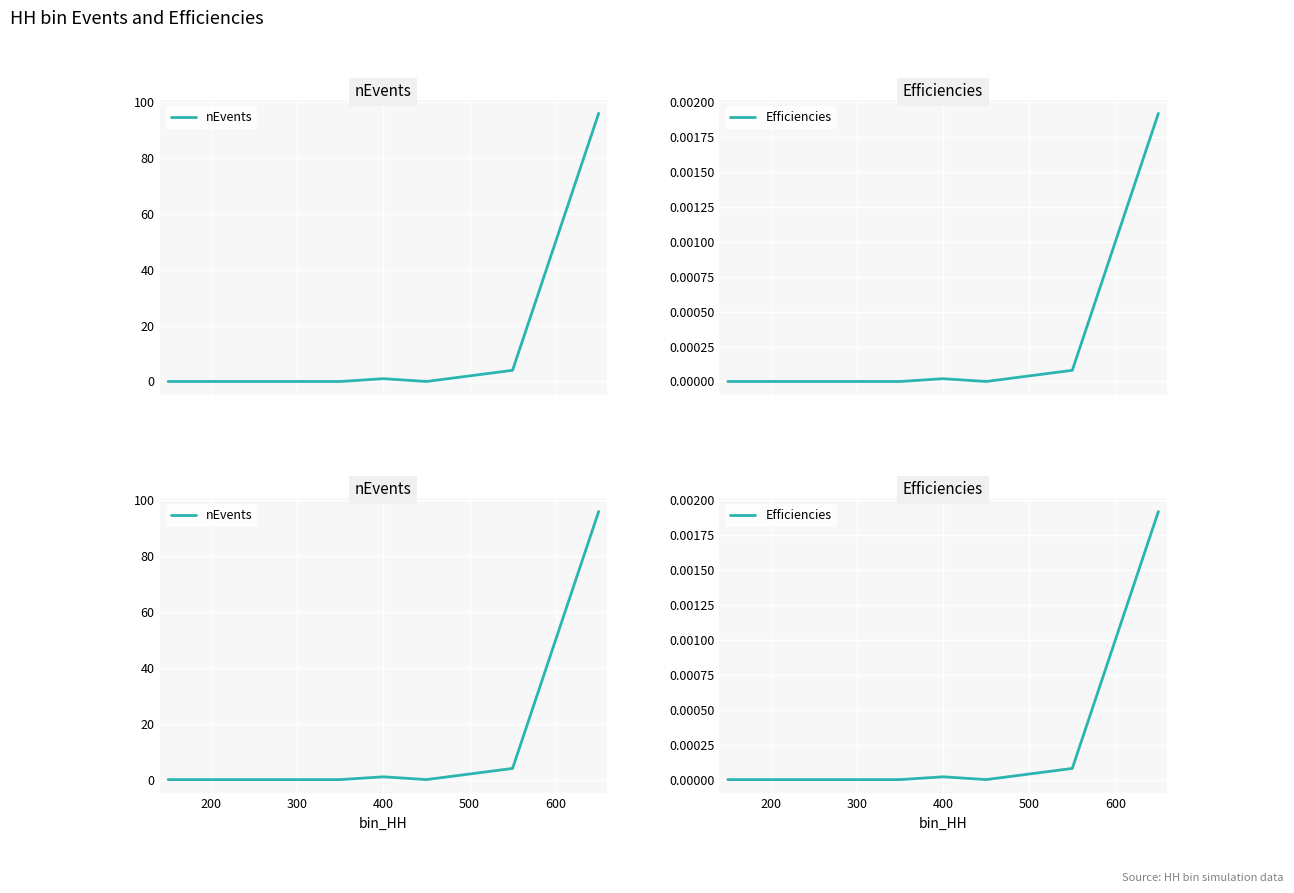

What is the value of the nEvents point at the 6th from the left?

1.0